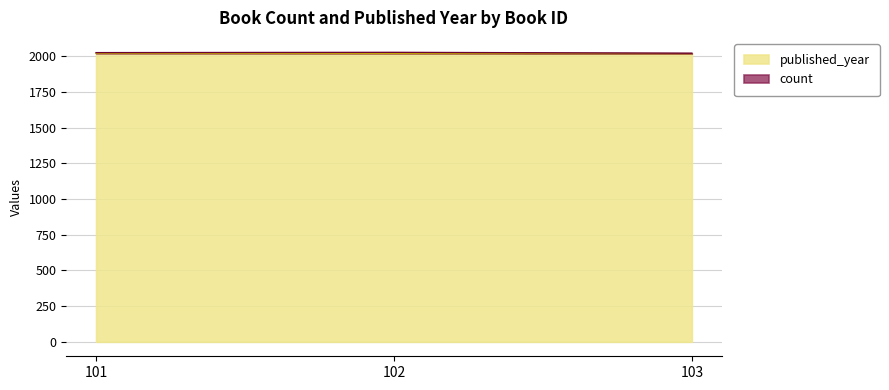

At which category does the chart reach its peak across all series?

101